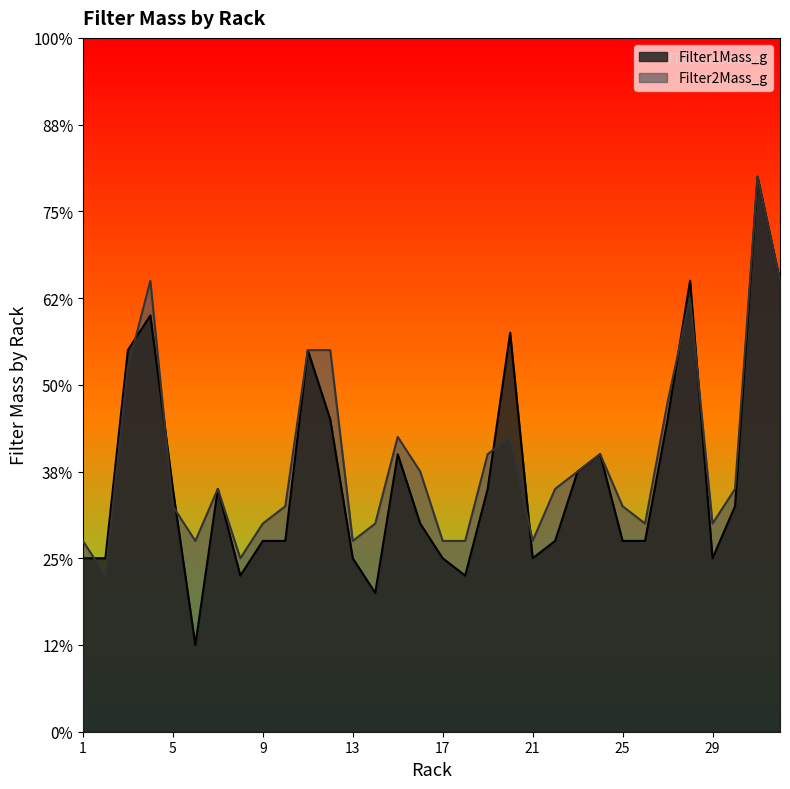

Which has a higher value, 10 or 18?

10